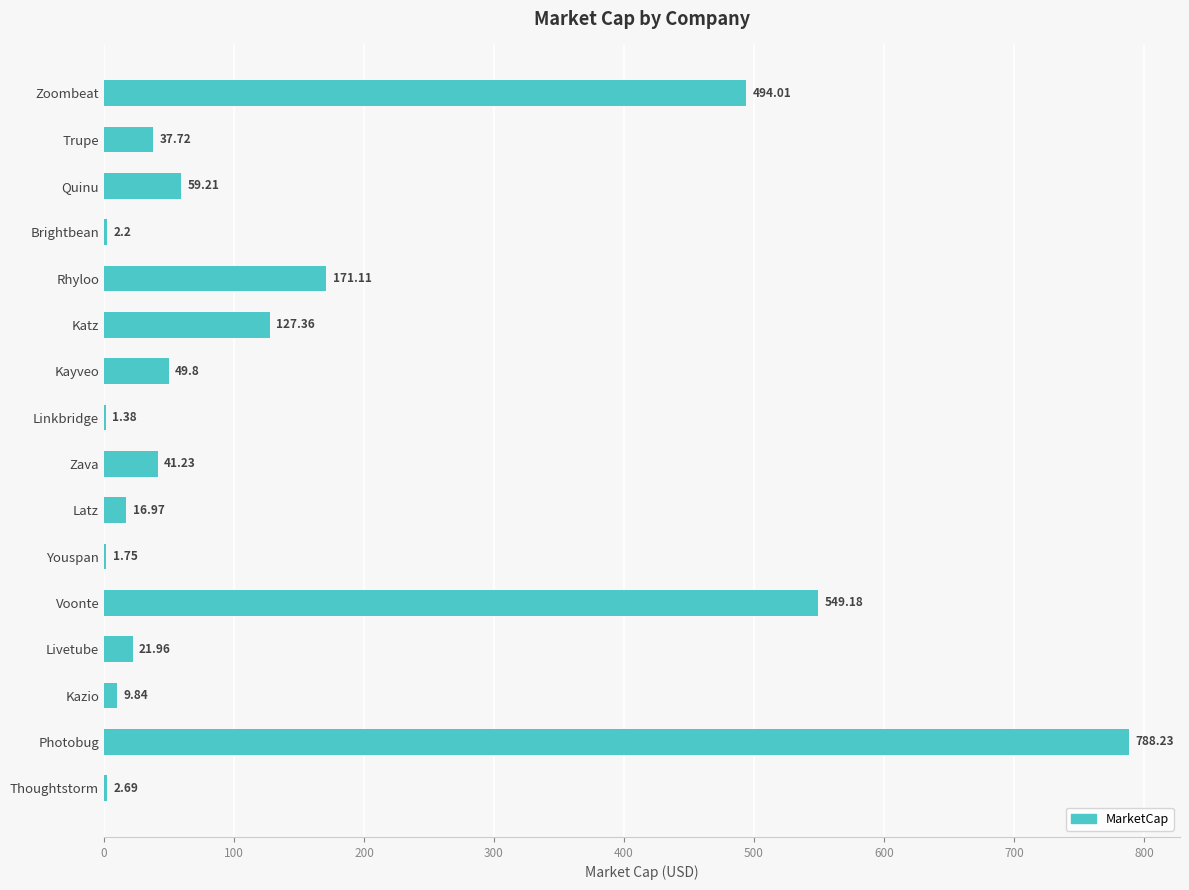

Which has a higher value, Thoughtstorm or Livetube?

Livetube